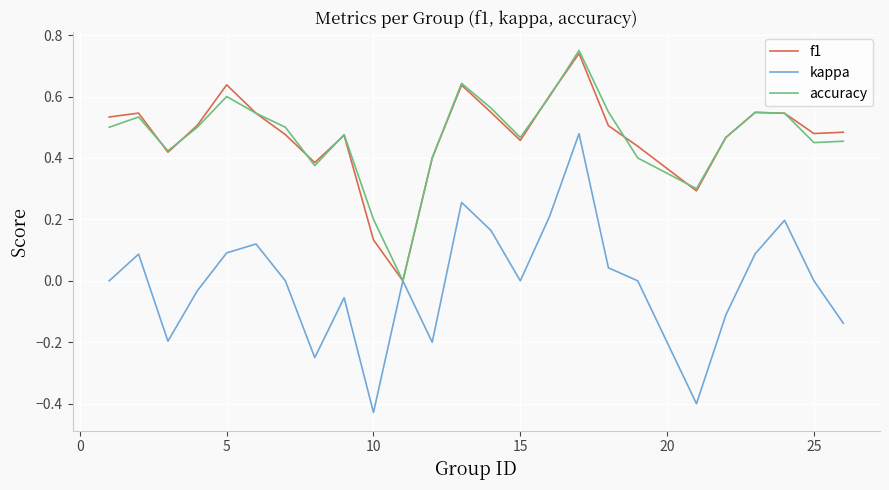

Does the chart have visible grid lines?

Yes